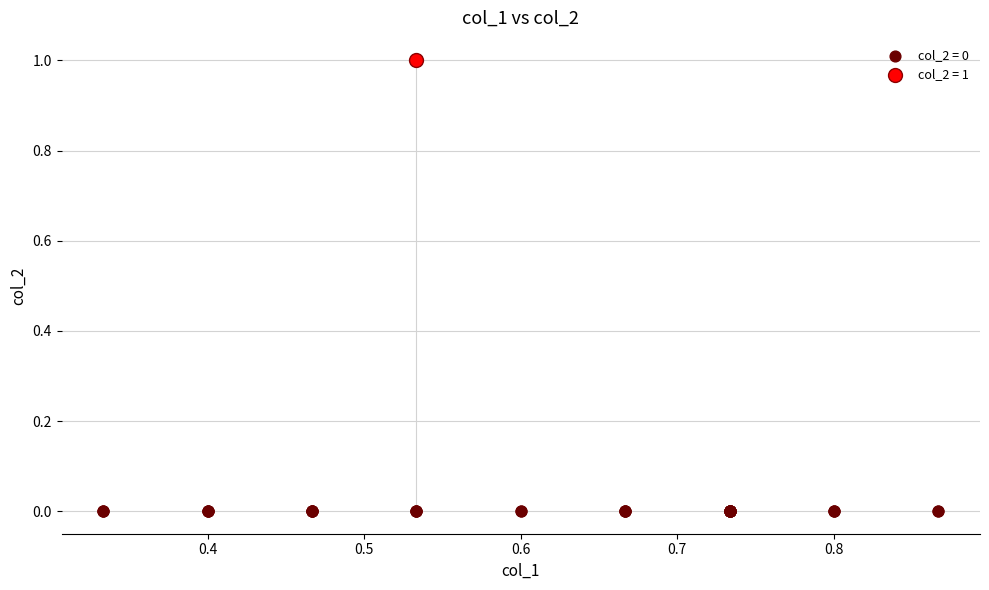

What are all the series names shown in the legend?

col_2 = 0, col_2 = 1